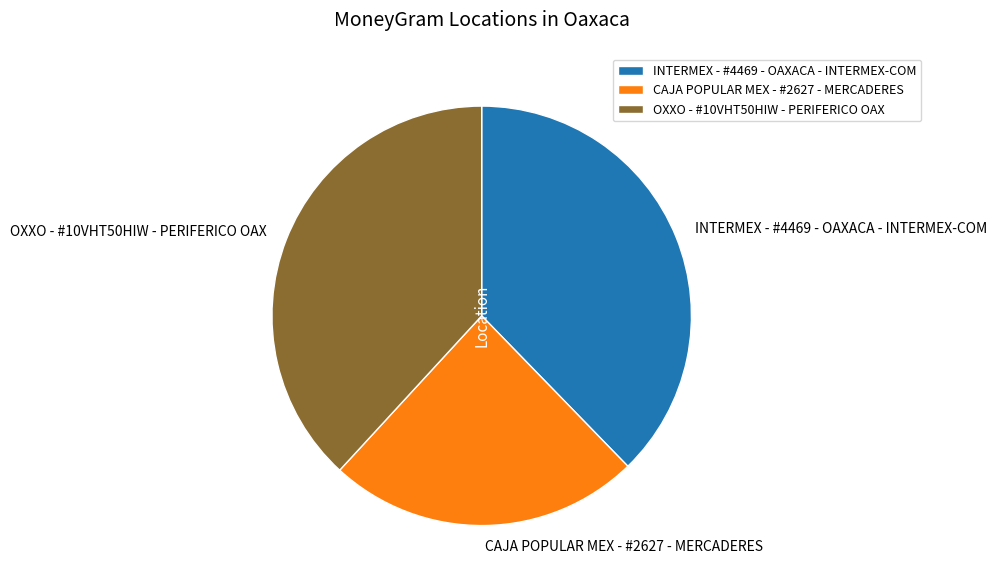

Do OXXO - #10VHT50HIW - PERIFERICO OAX and INTERMEX - #4469 - OAXACA - INTERMEX-COM together represent more than half of the pie?

Yes